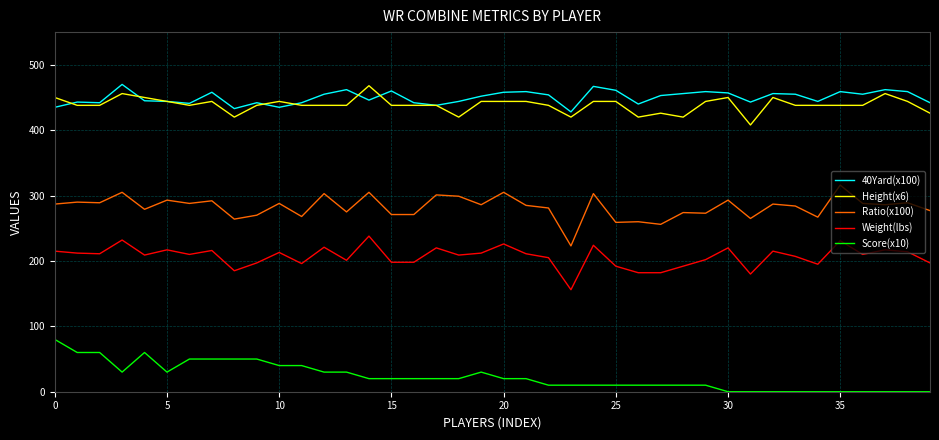

At how many categories does at least one series exceed 49?

40